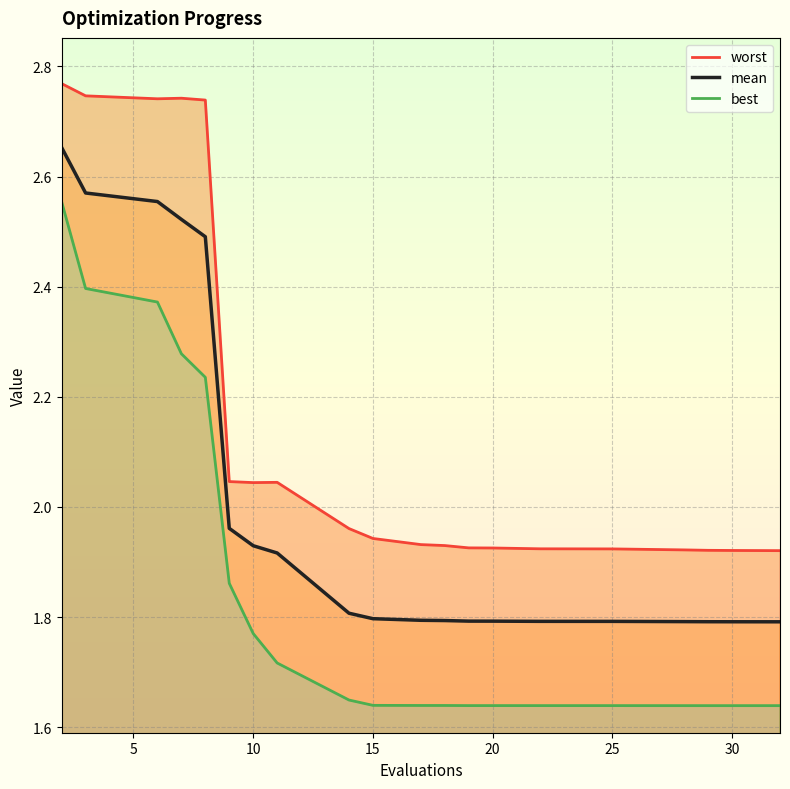

Is it true that mean equals 1.8 at 25?

True